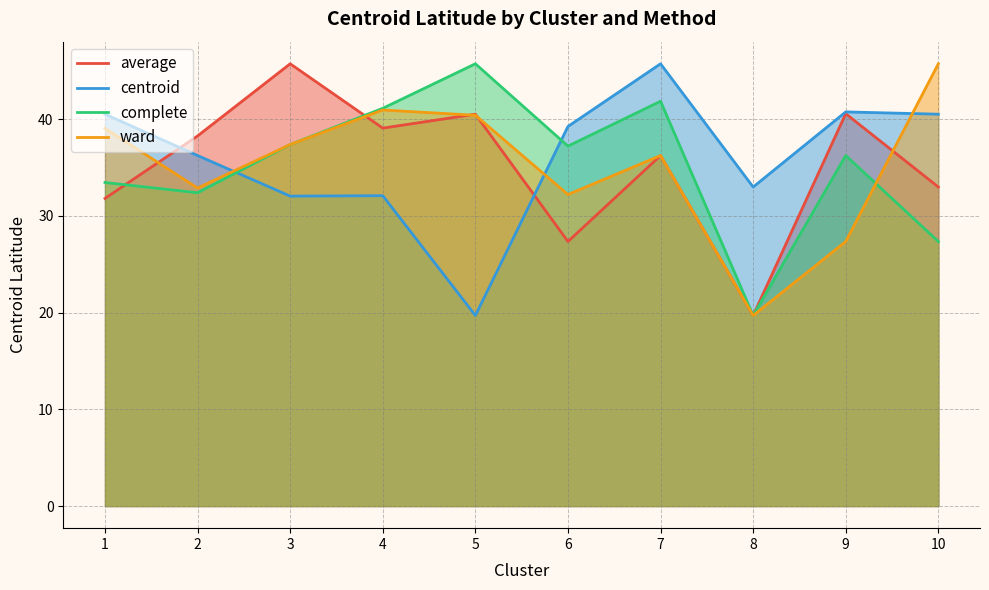

How many categories are shown in the chart?

10